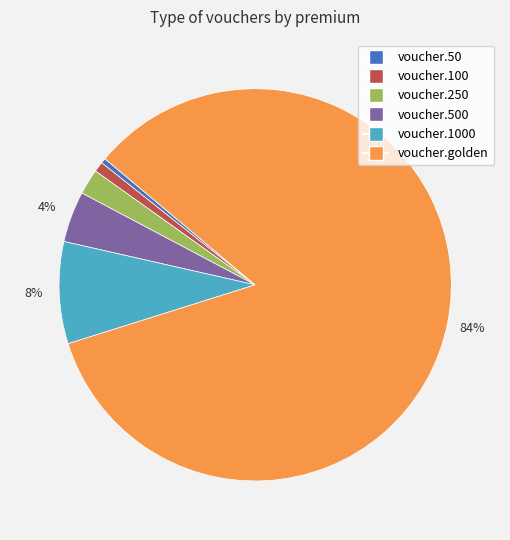

Is there a majority slice in this chart?

Yes